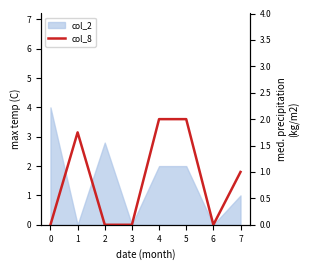

What is the value of the 6th point from the left?

2.0